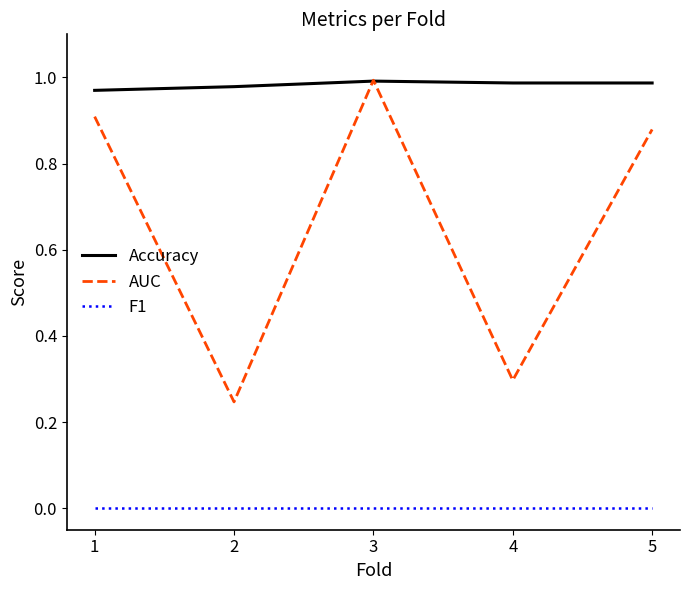

The Accuracy series shows 1.0 at 3. True or false?

True